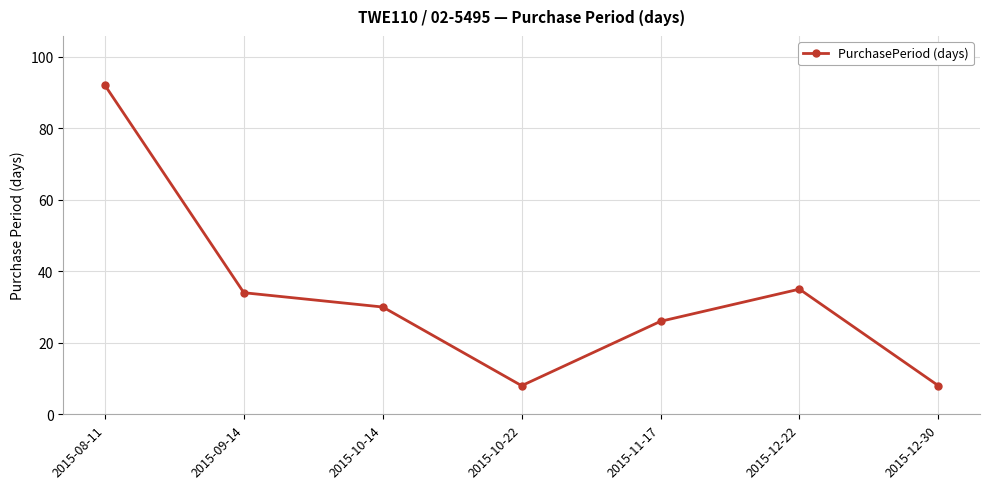

Between 2015-09-14 and 2015-08-11, which is larger?

2015-08-11